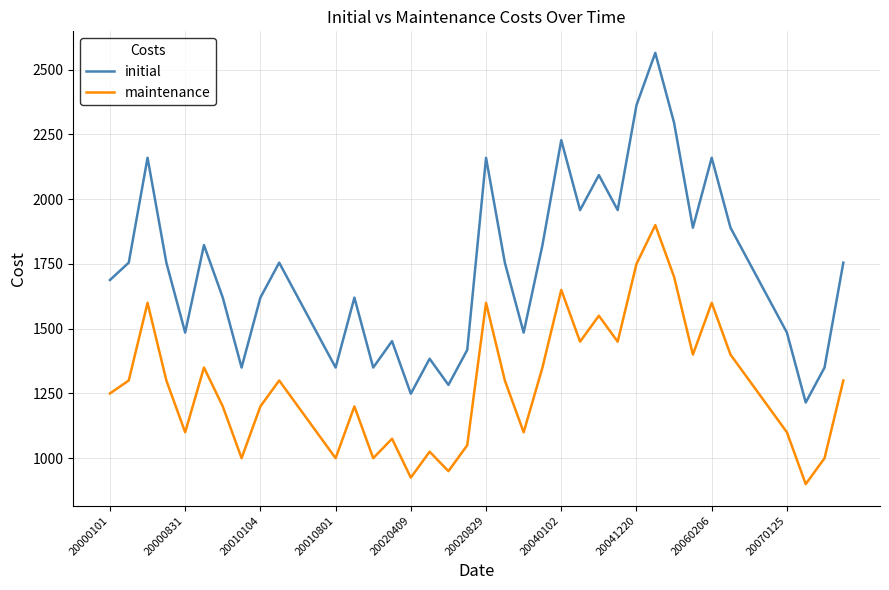

Reading left to right, what are all the values shown in this chart?

initial: 1688	1755	2160	1755	1485	1823	1620	1350	1620	1755	1620	1485	1350	1620	1350	1452	1249	1384	1283	1418	2160	1755	1485	1823	2228	1958	2093	1958	2363	2565	2295	1890	2160	1890	1755	1620	1485	1215	1350	1755
maintenance: 1250	1300	1600	1300	1100	1350	1200	1000	1200	1300	1200	1100	1000	1200	1000	1075	925	1025	950	1050	1600	1300	1100	1350	1650	1450	1550	1450	1750	1900	1700	1400	1600	1400	1300	1200	1100	900	1000	1300